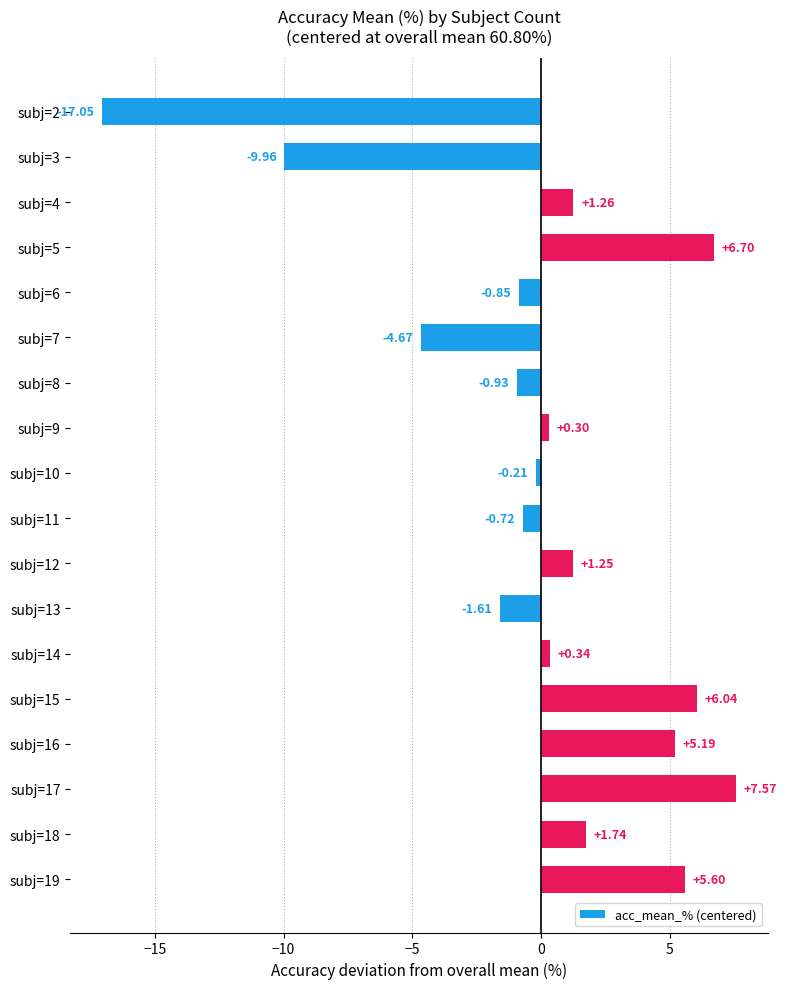

At which label is the value closest to -4?

subj=7